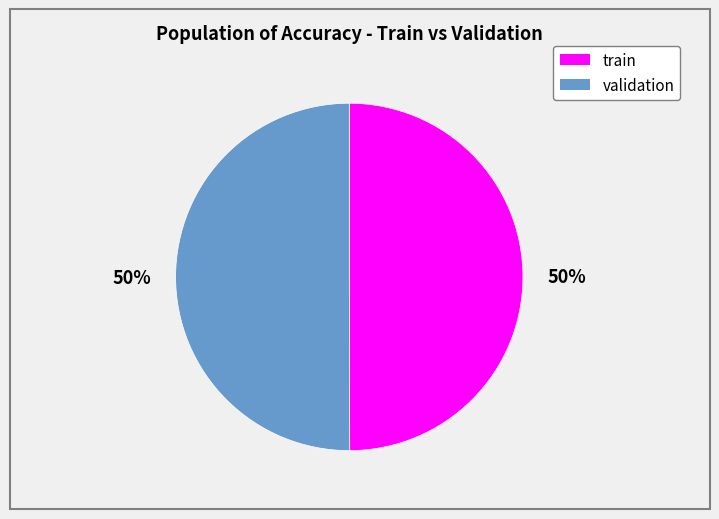

Combined, do train and validation account for over 50%?

Yes